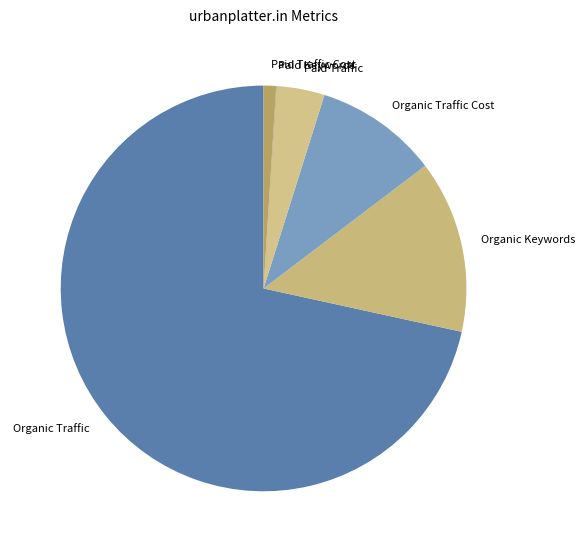

Is it true that Organic Traffic Cost is 25% of the pie?

False